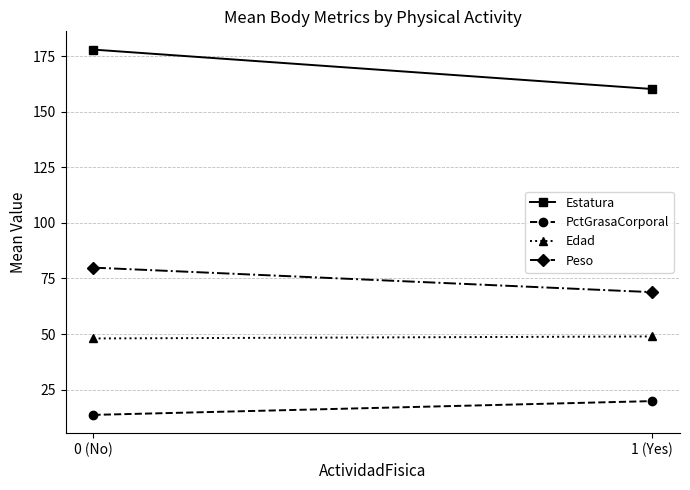

How many data points in PctGrasaCorporal are less than 19?

1